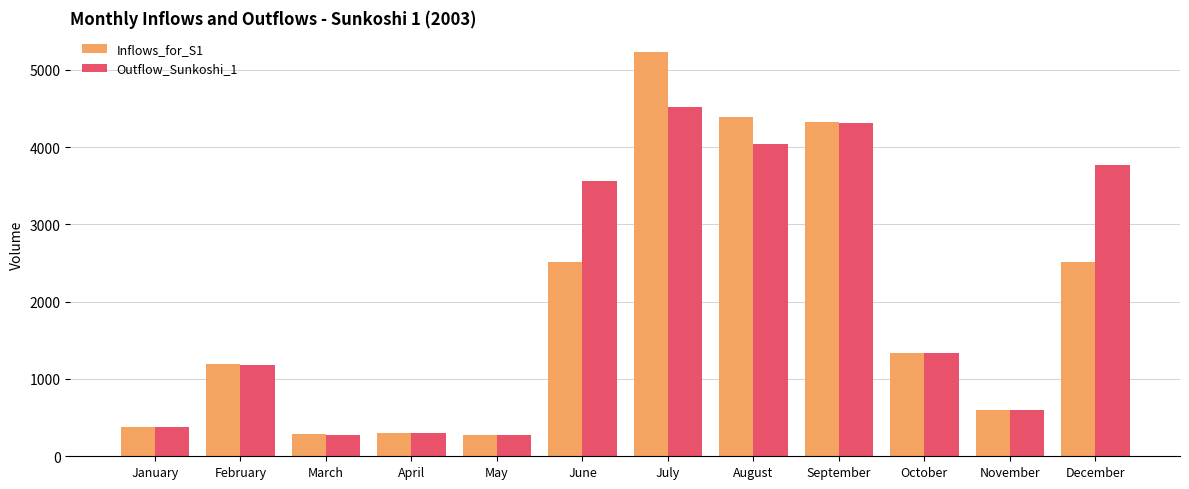

At how many categories does at least one series exceed 3851?

3